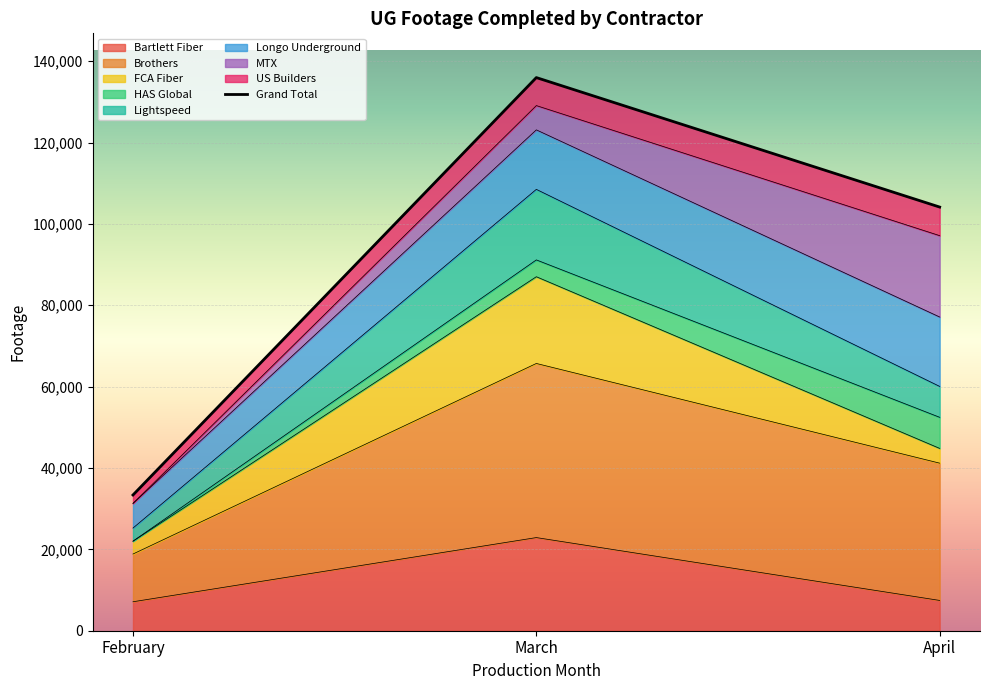

What is the change in value from February to April?

+70774